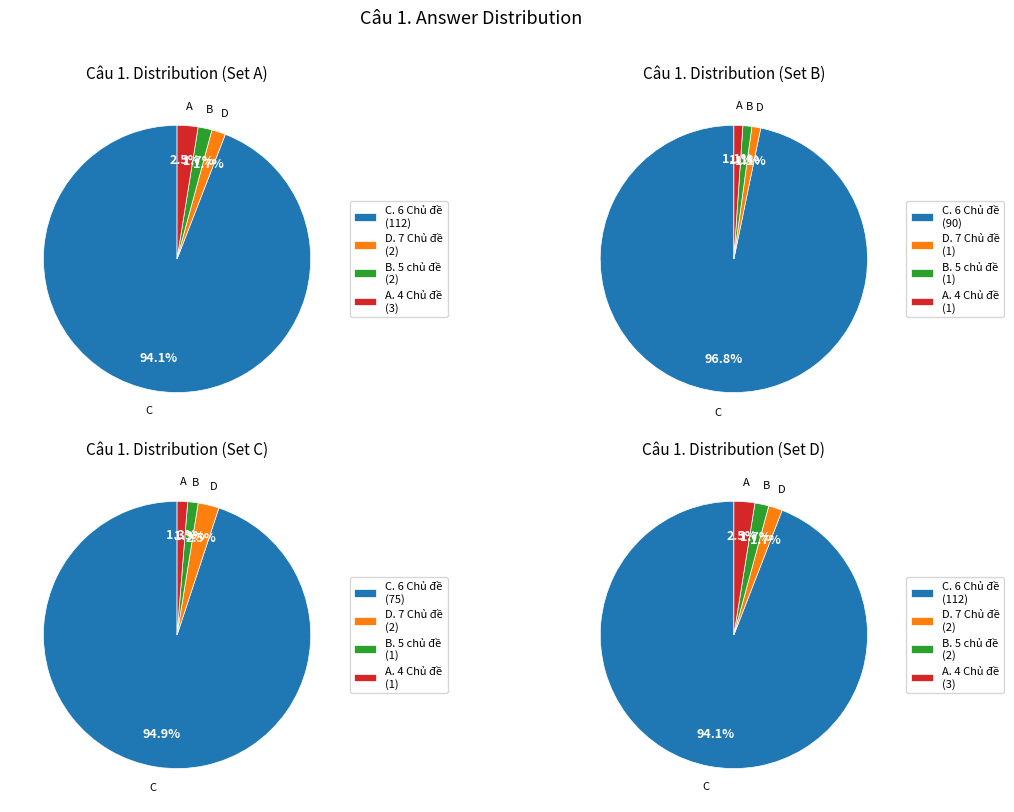

What is the largest slice in the pie chart?

C. 6 Chủ đề